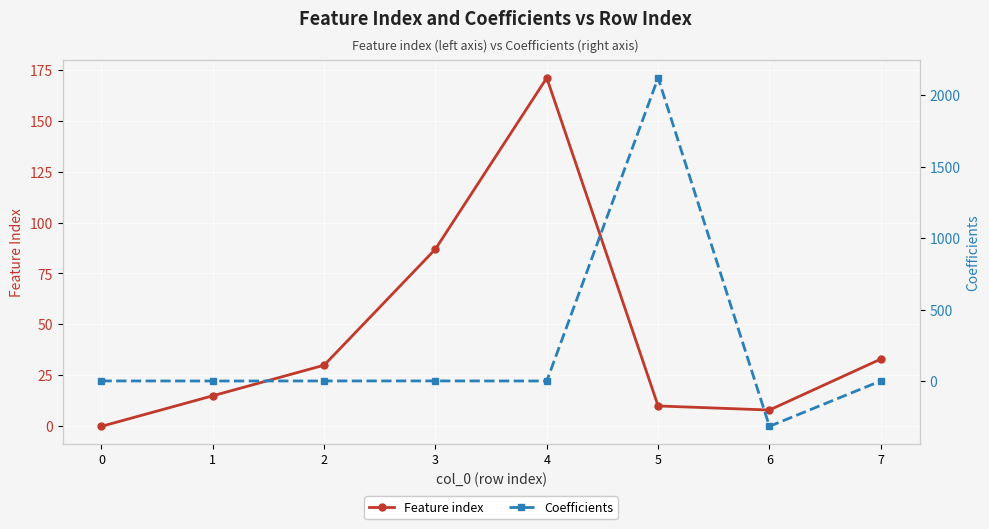

Is the value of Feature index at 1 greater than the value of Coefficients at 3?

Yes